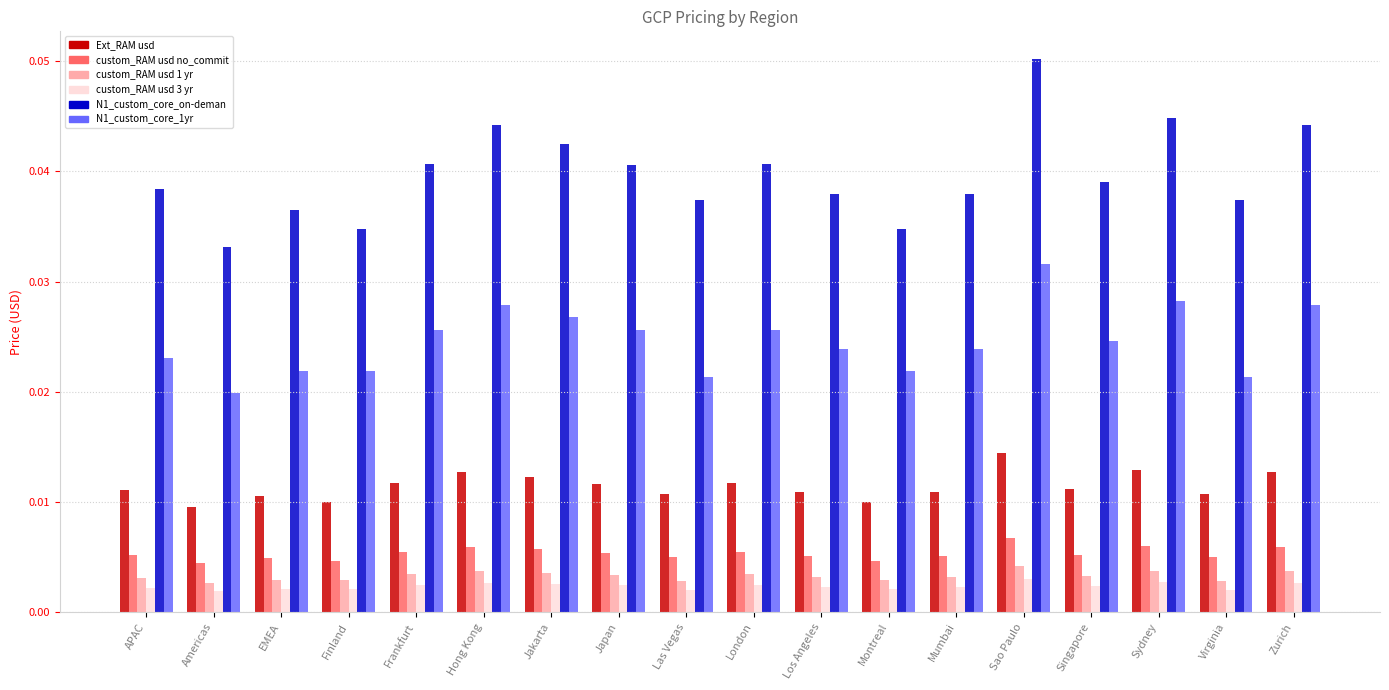

What is the sum of all N1_custom_core_1yr values?

0.4